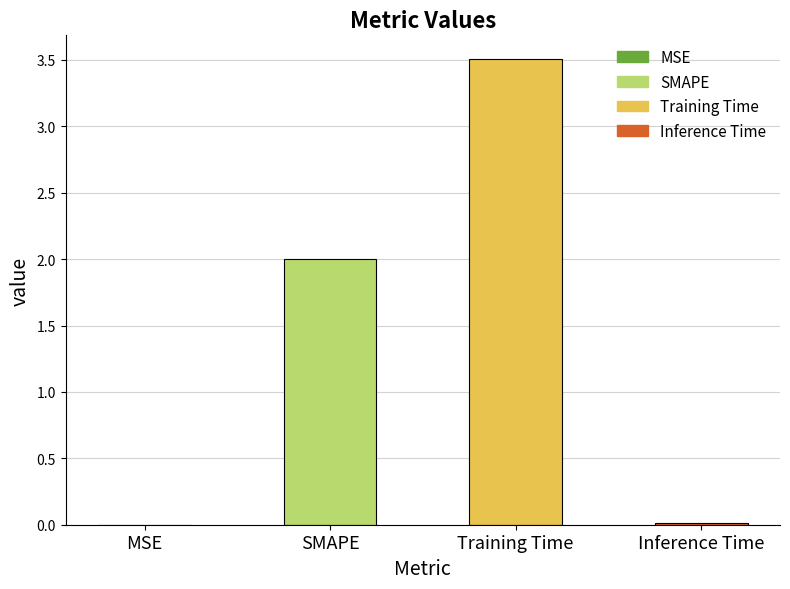

Between Inference Time and SMAPE, which is larger?

SMAPE